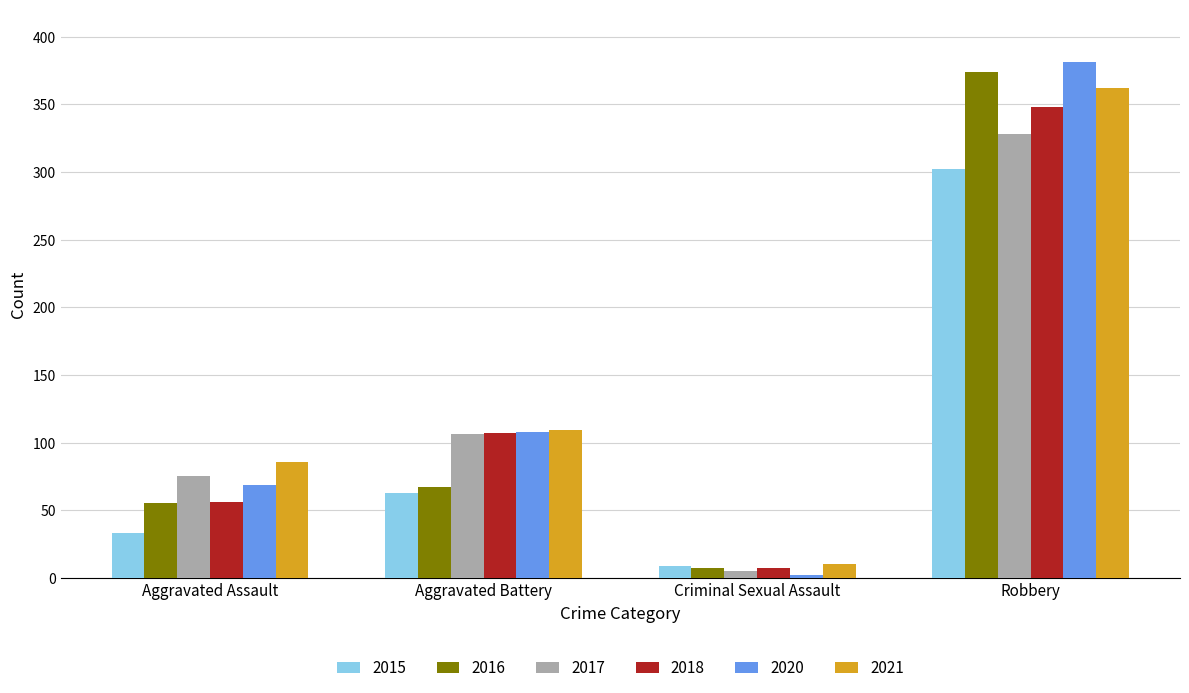

What is the label of the 2nd bar from the left?

Aggravated Battery